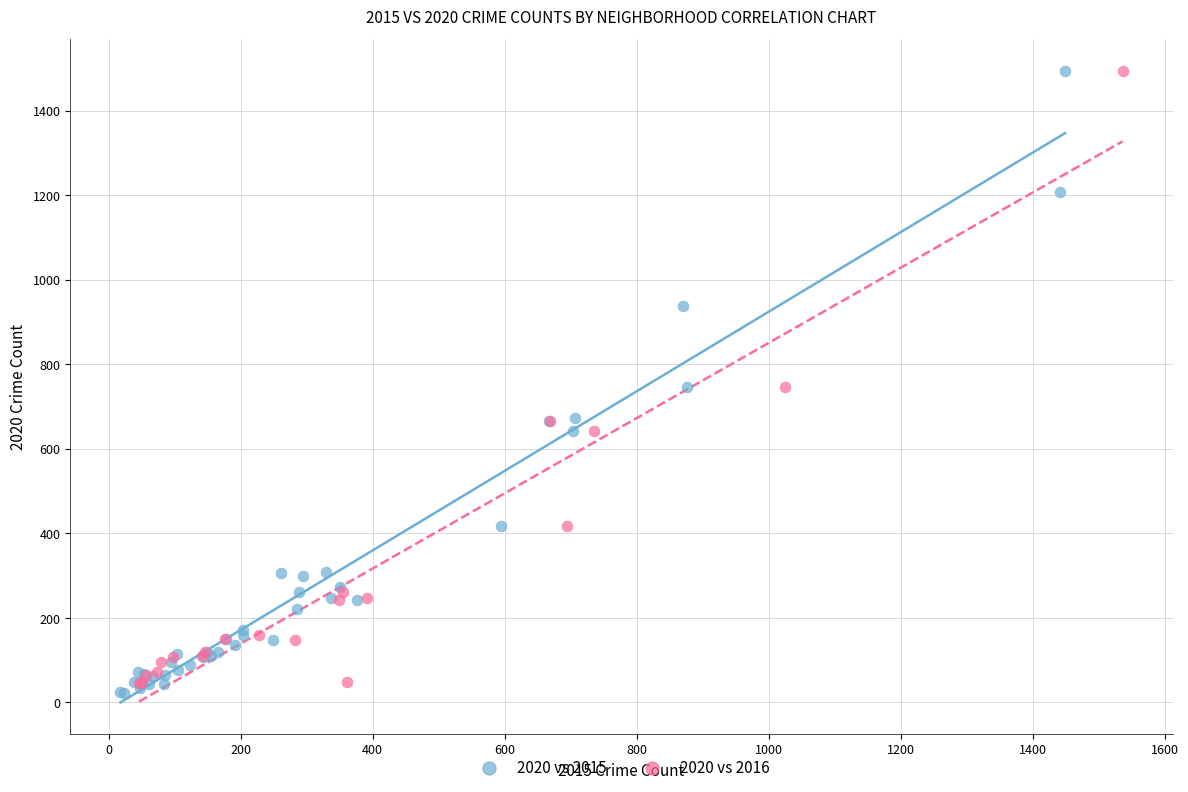

Which series has the largest Y range (max minus min)?

2020 vs 2015